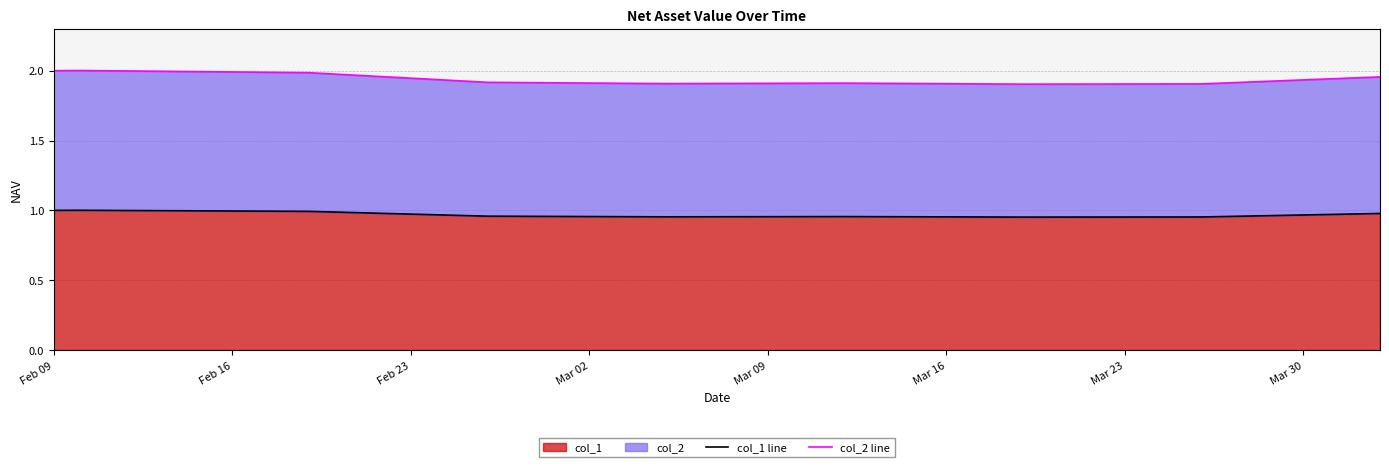

True or false: col_2 line and col_1 line intersect in this chart.

False